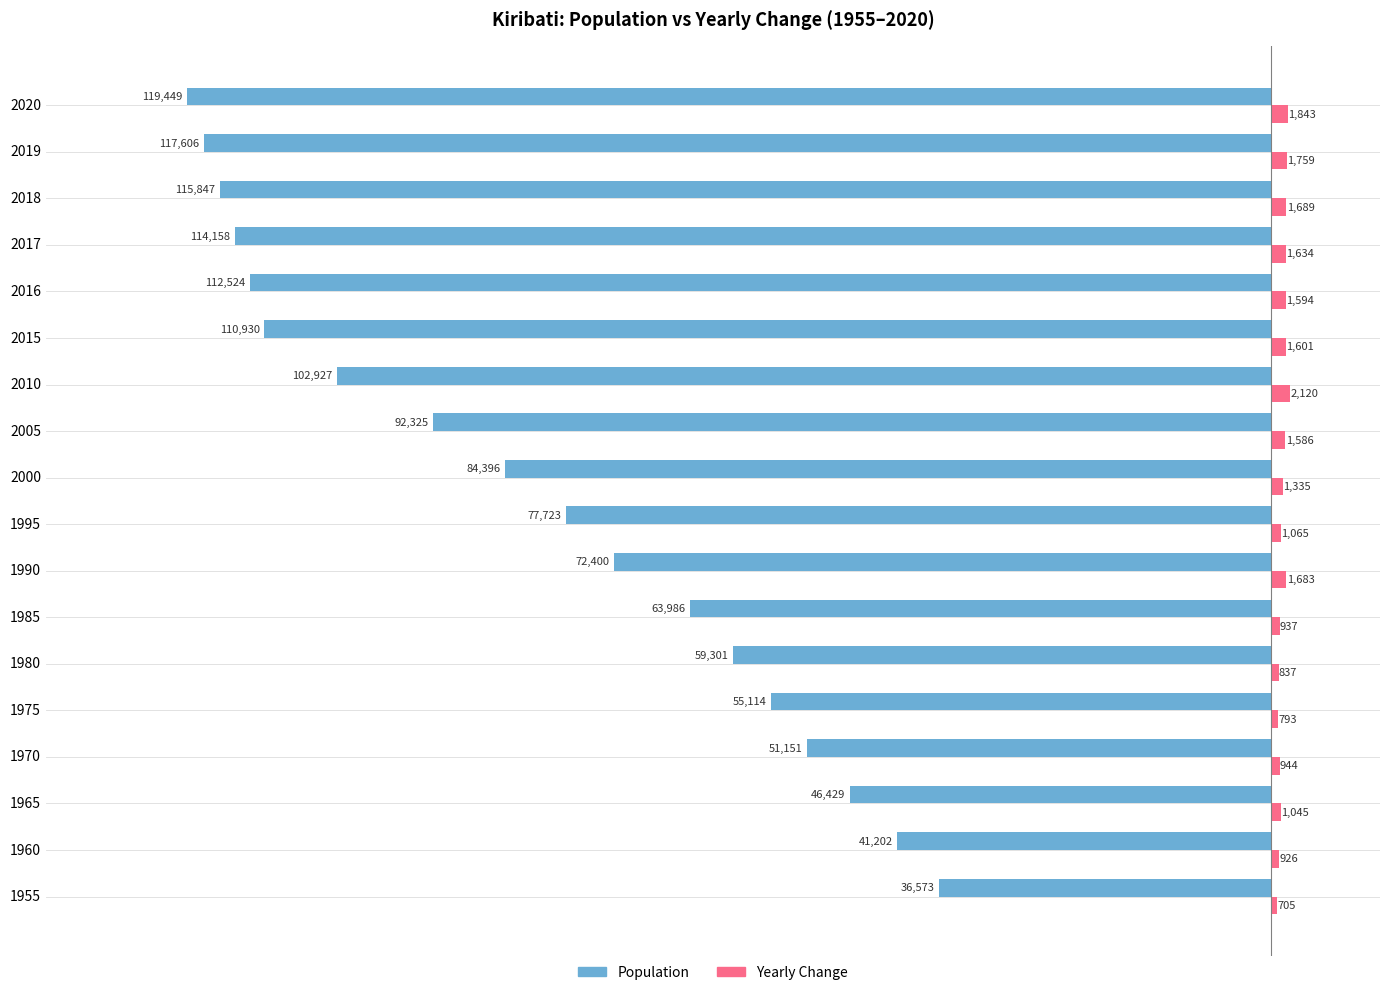

At which label is Yearly Change closest to 1412?

2000